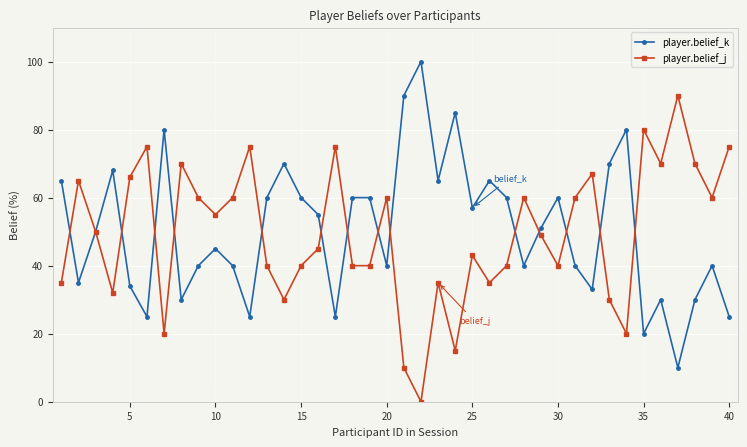

Reading left to right, extract all data points from this chart.

player.belief_k: 65	35	50	68	34	25	80	30	40	45	40	25	60	70	60	55	25	60	60	40	90	100	65	85	57	65	60	40	51	60	40	33	70	80	20	30	10	30	40	25
player.belief_j: 35	65	50	32	66	75	20	70	60	55	60	75	40	30	40	45	75	40	40	60	10	0	35	15	43	35	40	60	49	40	60	67	30	20	80	70	90	70	60	75